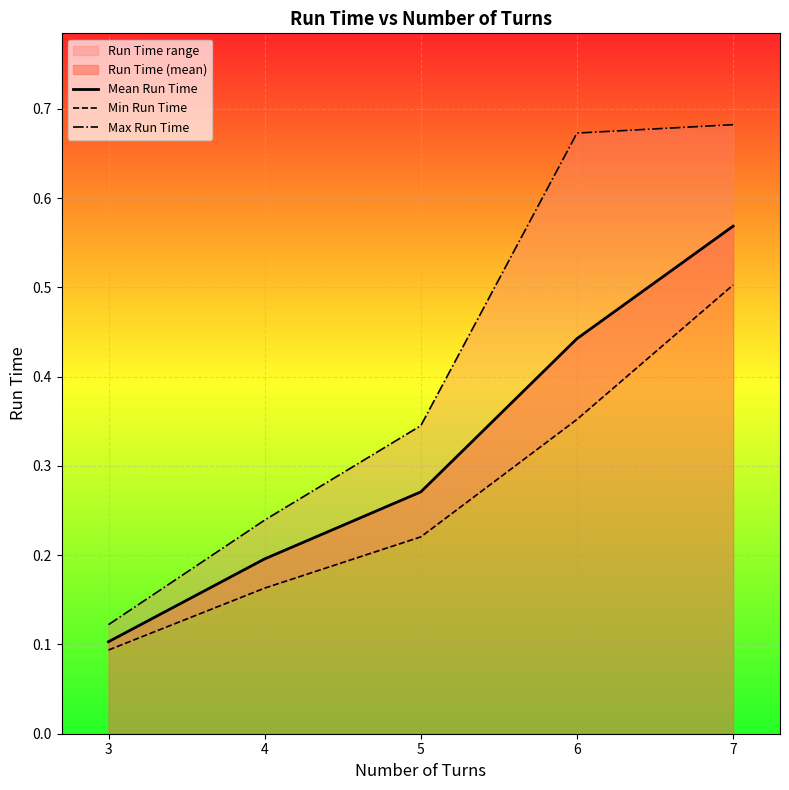

Does the chart display data point markers on the line(s)?

No